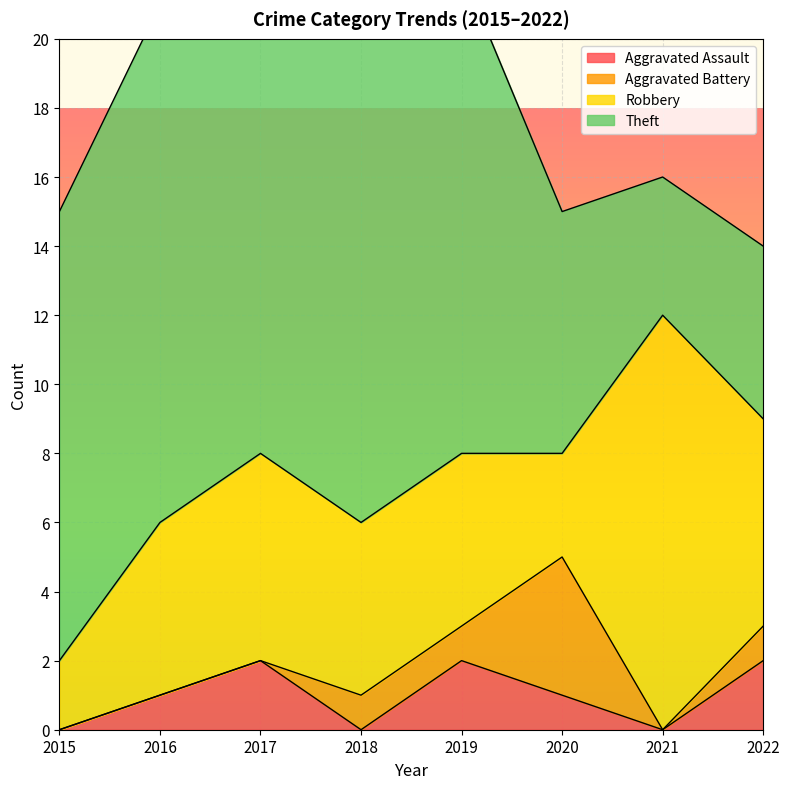

Reading left to right, extract all data points from this chart.

Aggravated Assault: 0	1	2	0	2	1	0	2
Aggravated Battery: 0	0	0	1	1	4	0	1
Robbery: 2	5	6	5	5	3	12	6
Theft: 13	15	14	16	14	7	4	5